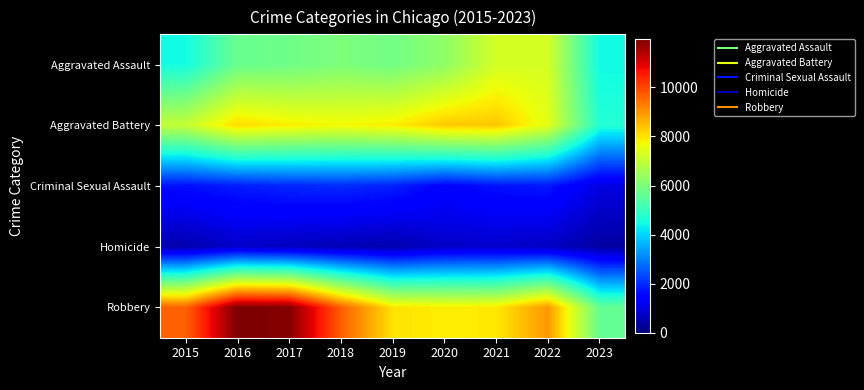

What is the total value across all series at 2021?

26011